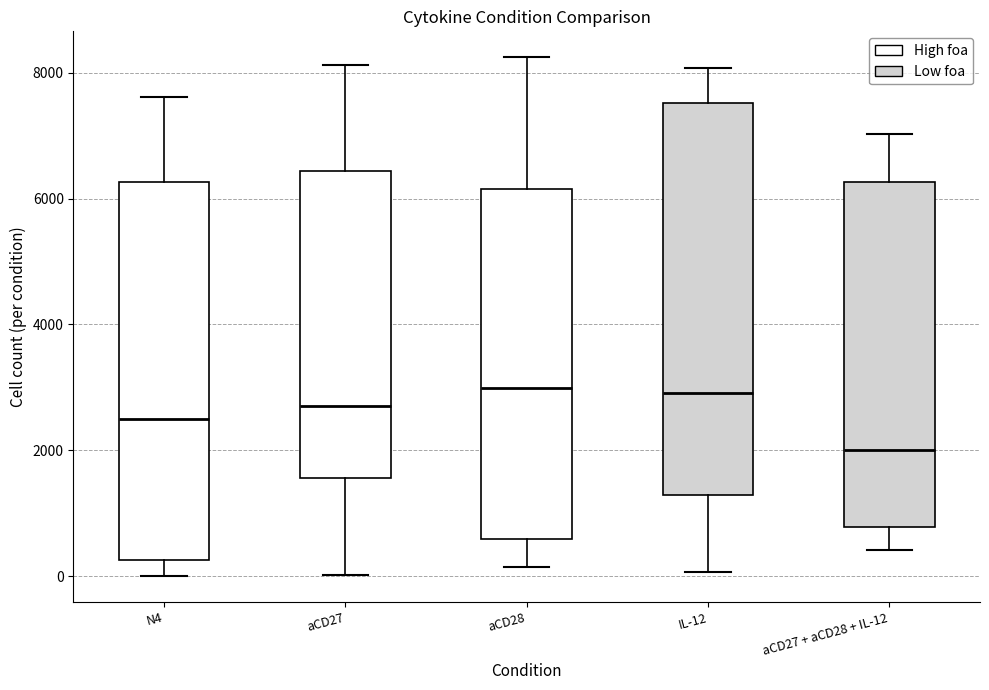

Which box is the tallest, from its lower edge to its upper edge?

IL-12